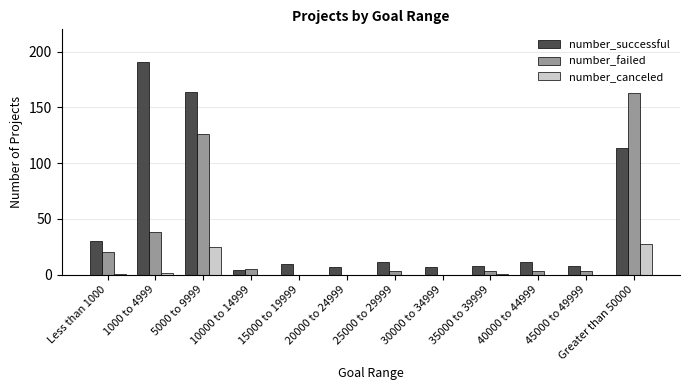

Which series has the largest total across all categories?

number_successful